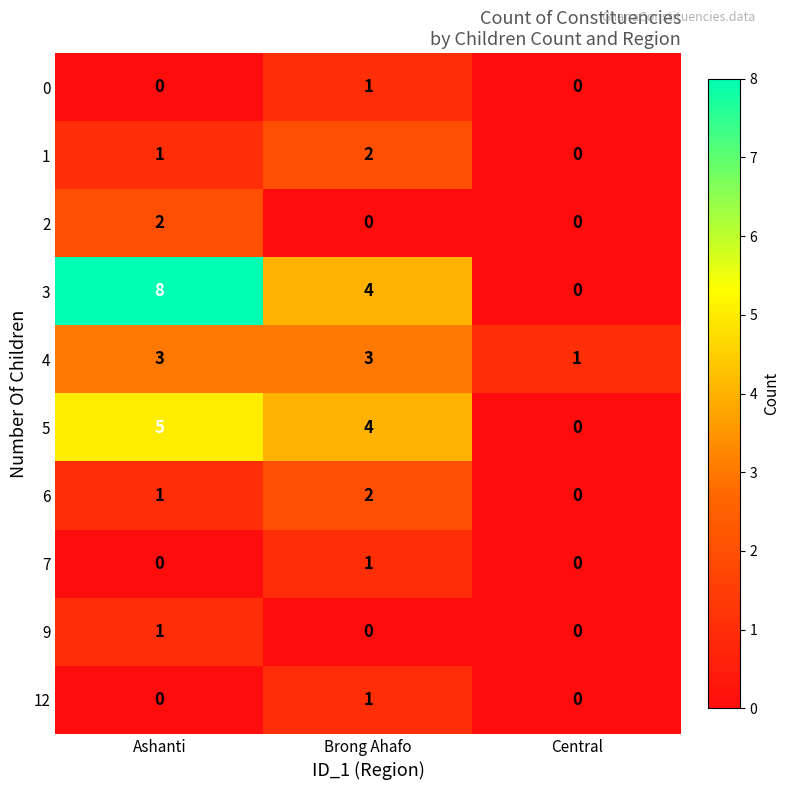

Is it true that 7 equals -1 at Ashanti?

False